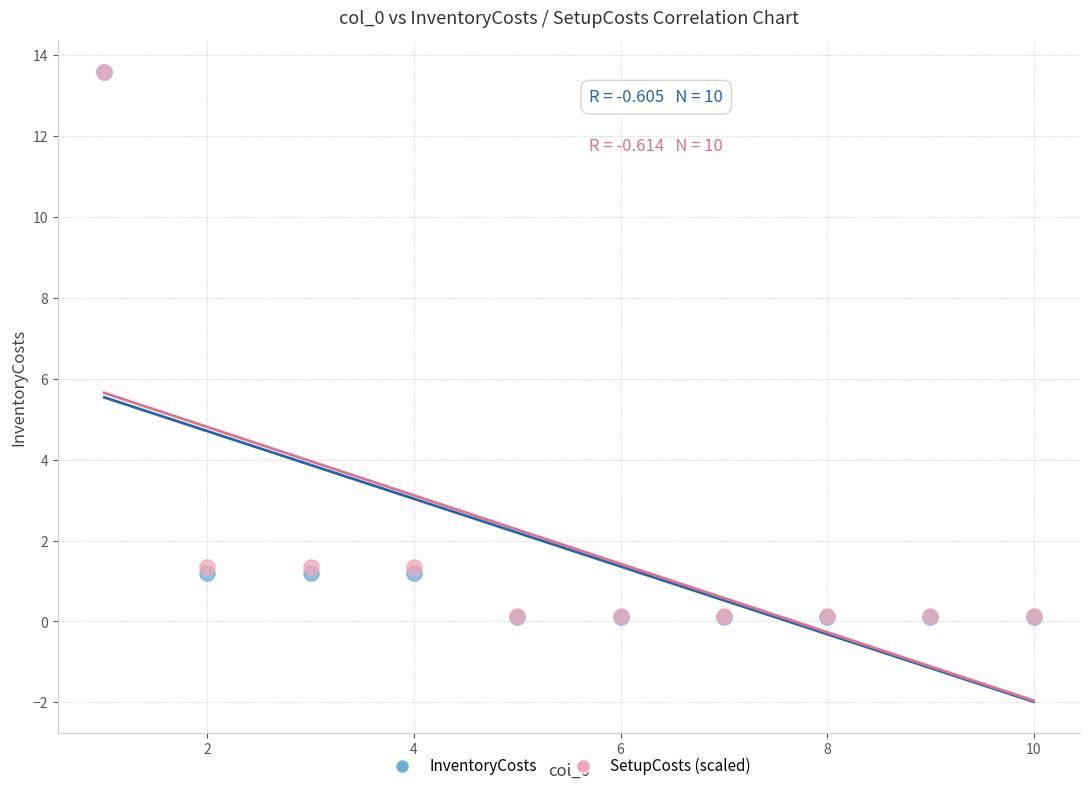

Which series has the widest spread of Y values?

InventoryCosts